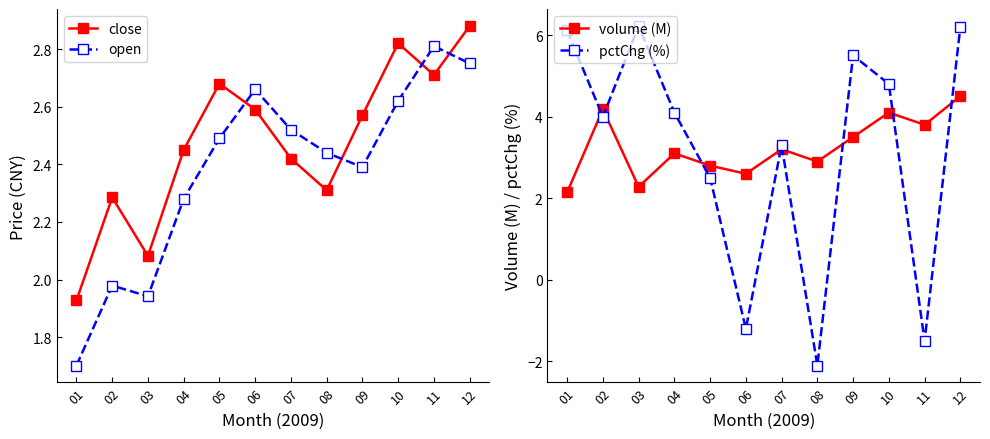

What is the difference between the second highest and minimum values in the open series?

1.0